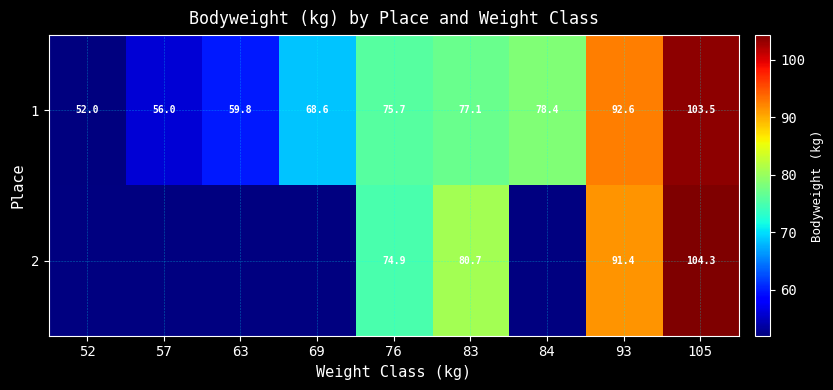

The value of 1 at 69 is 20.8. True or false?

False